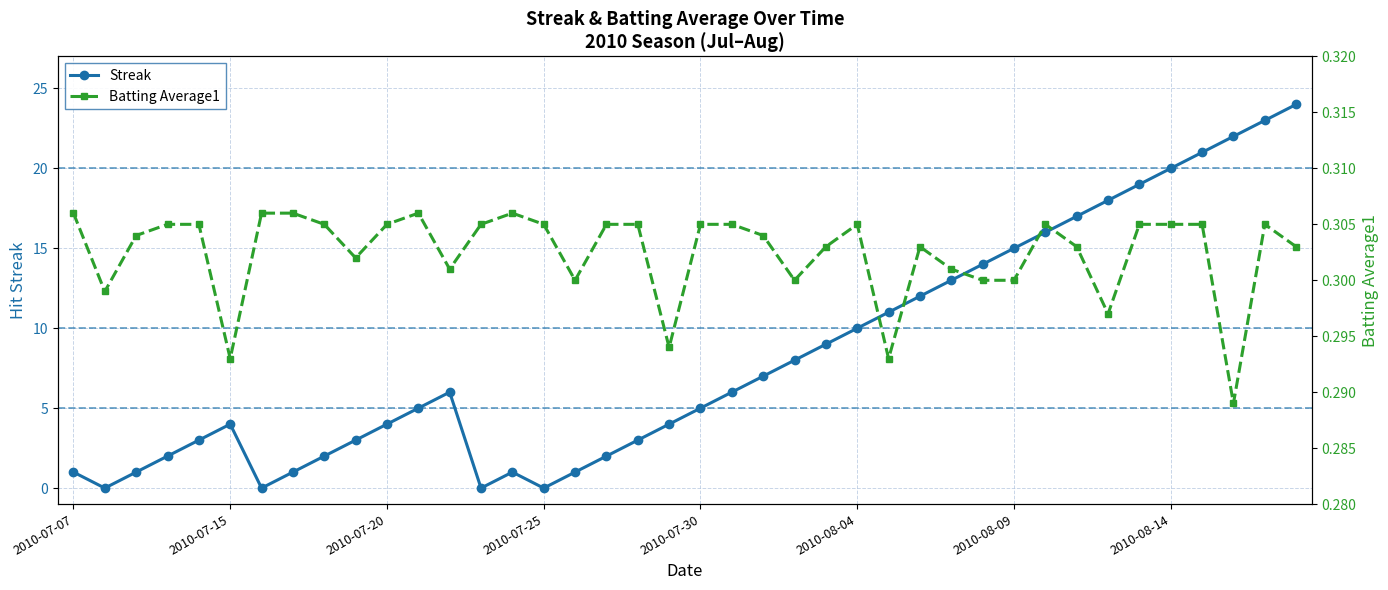

Which series has the largest total across all categories?

Streak